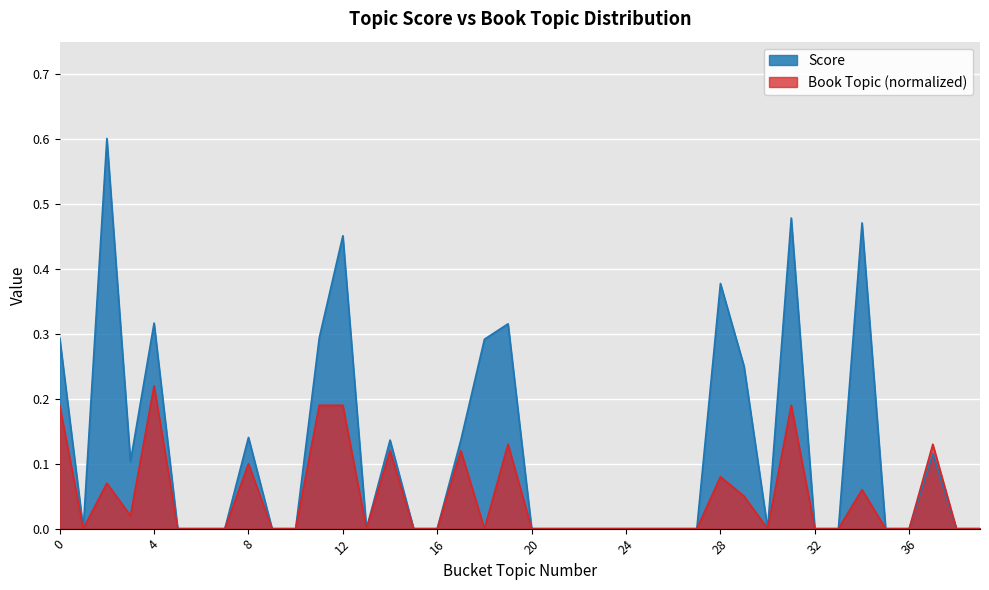

Where is the first local minimum for score?

1